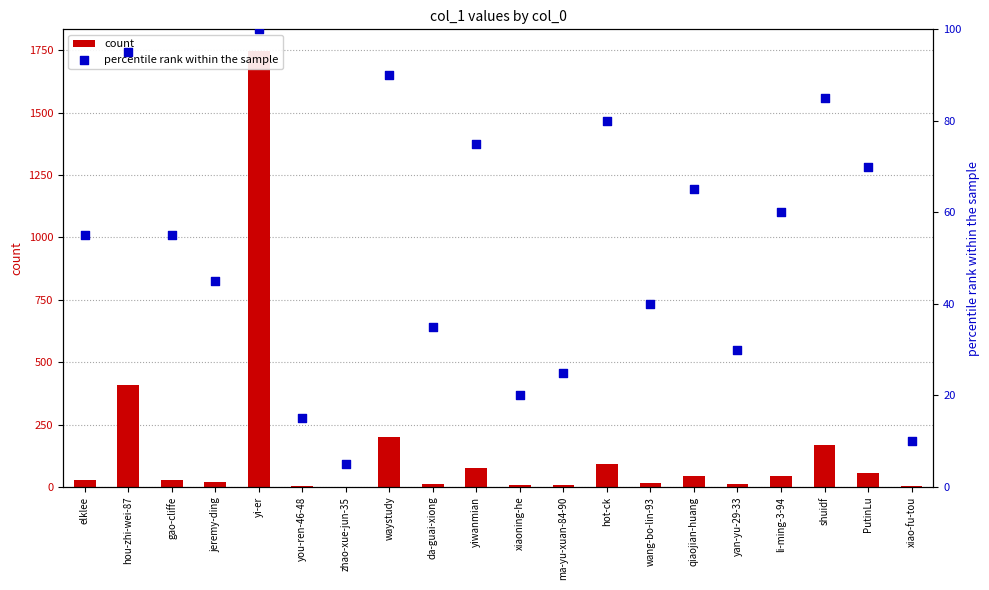

What are all the series names shown in the legend?

count, percentile rank within the sample